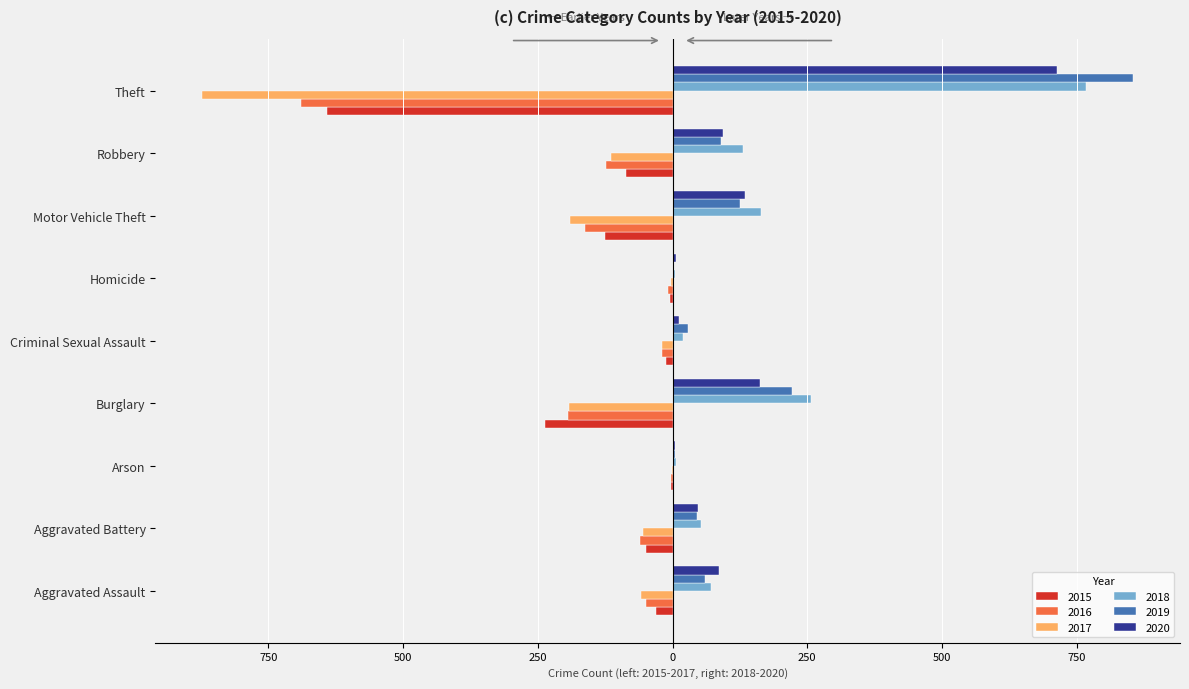

What are all the series names shown in the legend?

2015, 2016, 2017, 2018, 2019, 2020